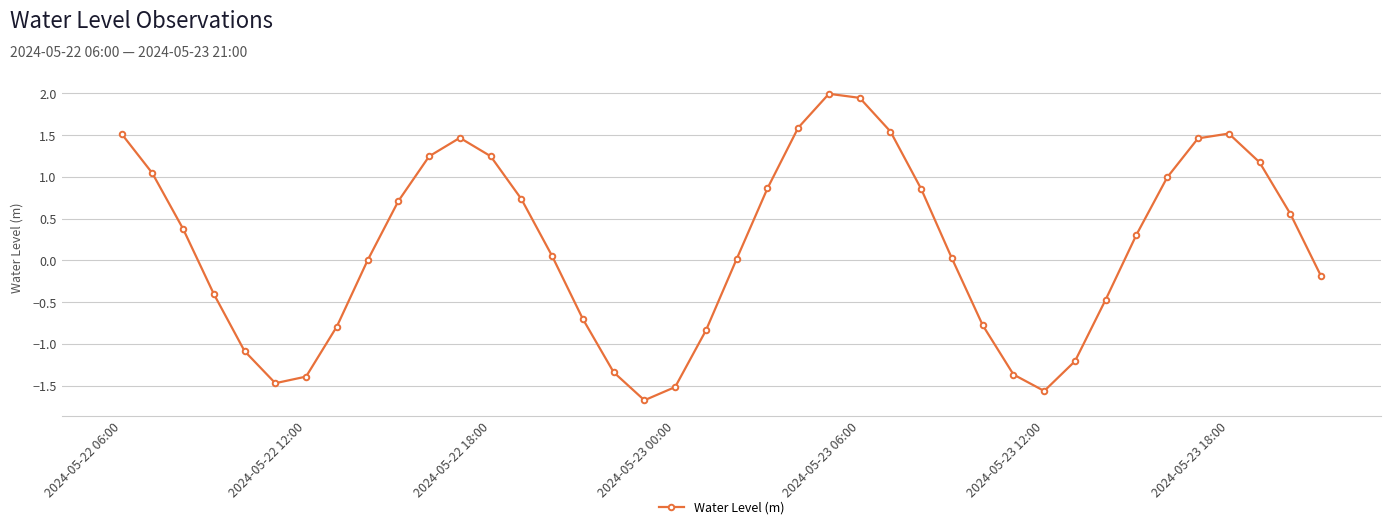

What is the difference between the maximum and minimum values?

3.7